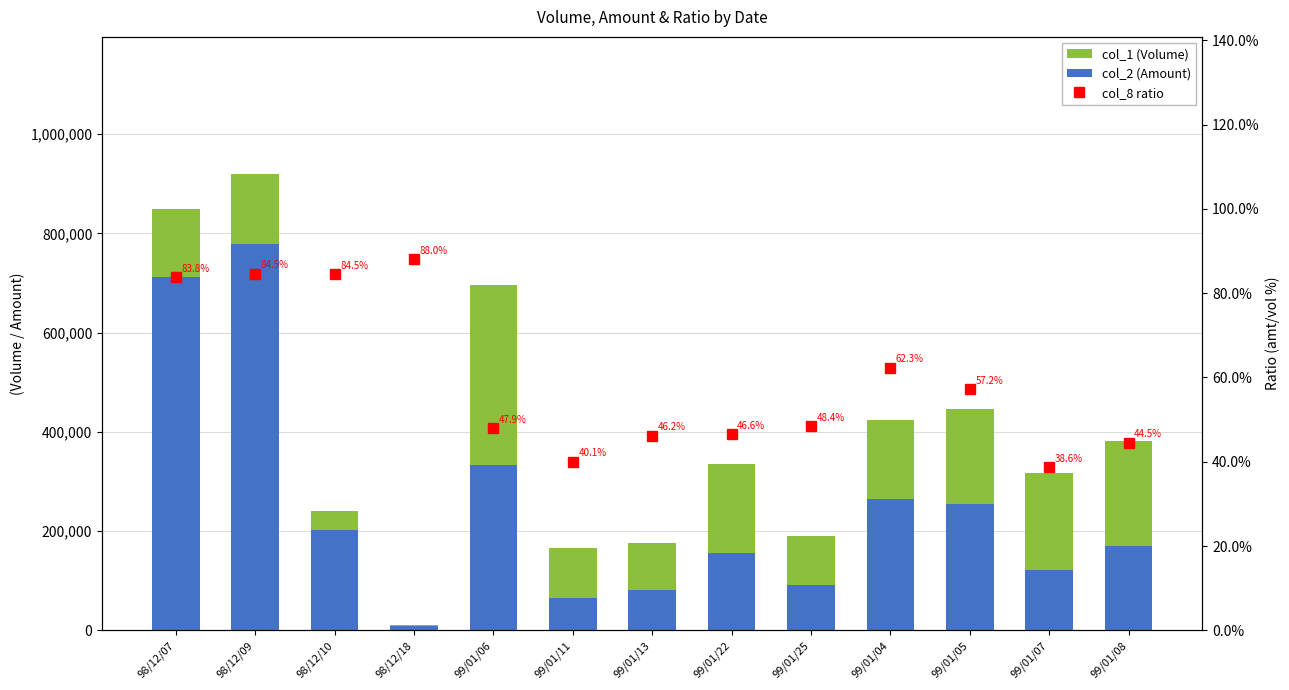

Which series has the largest range (max minus min)?

col_1 (Volume)